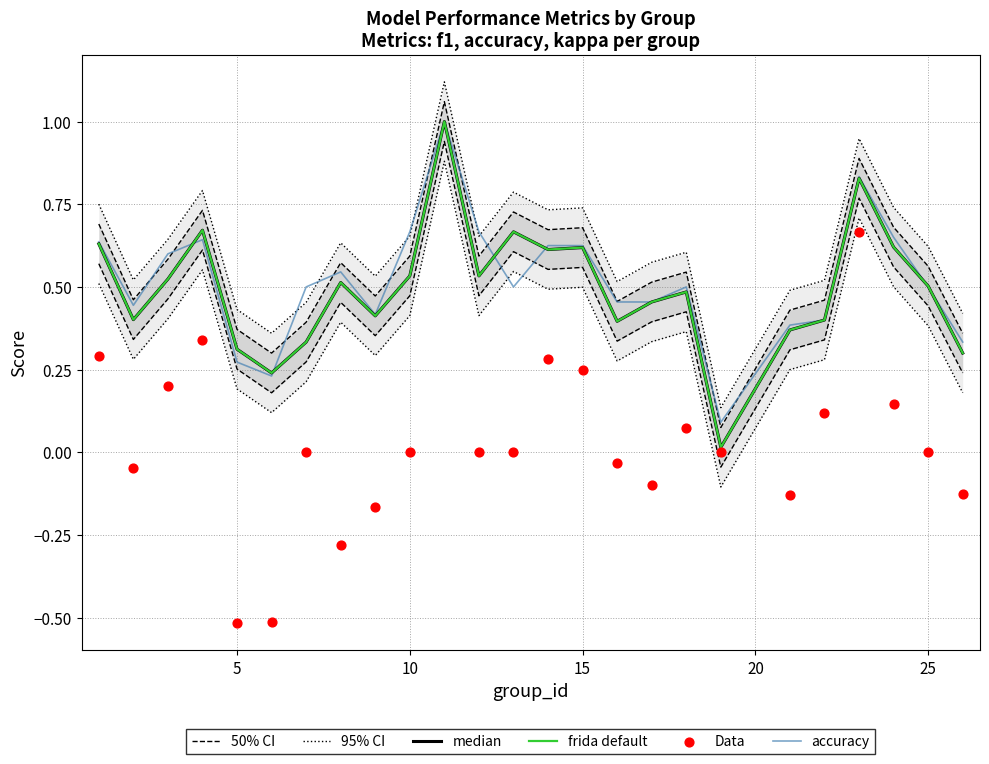

At how many categories does at least one series exceed 0?

25